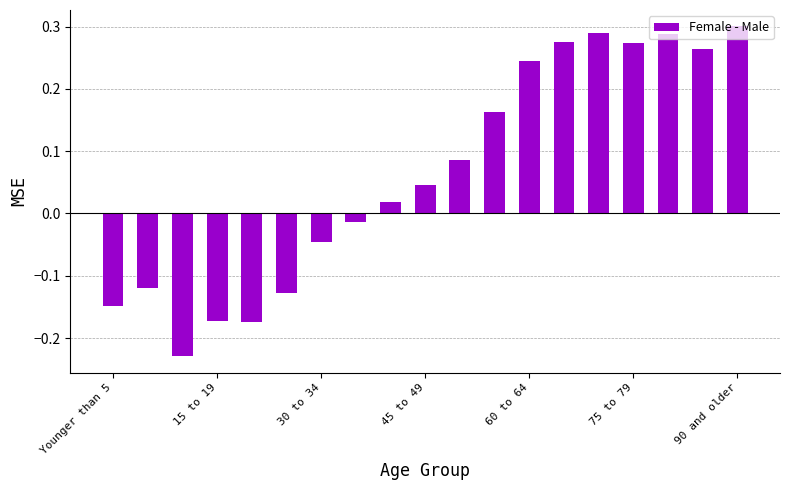

What is the difference between the maximum and minimum values?

0.5